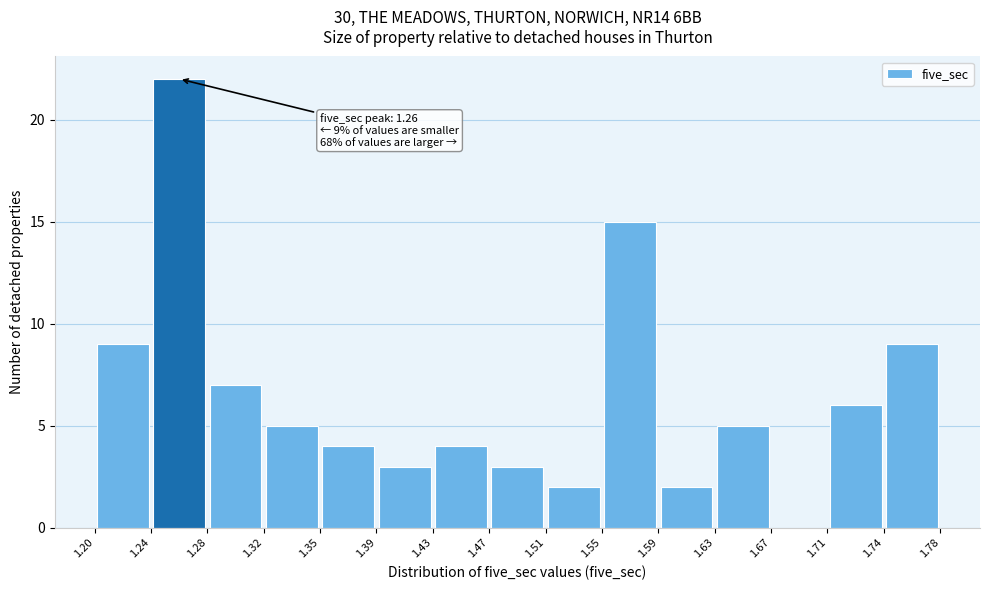

Over which range of the x-axis is the bar tallest?

1.24 to 1.28